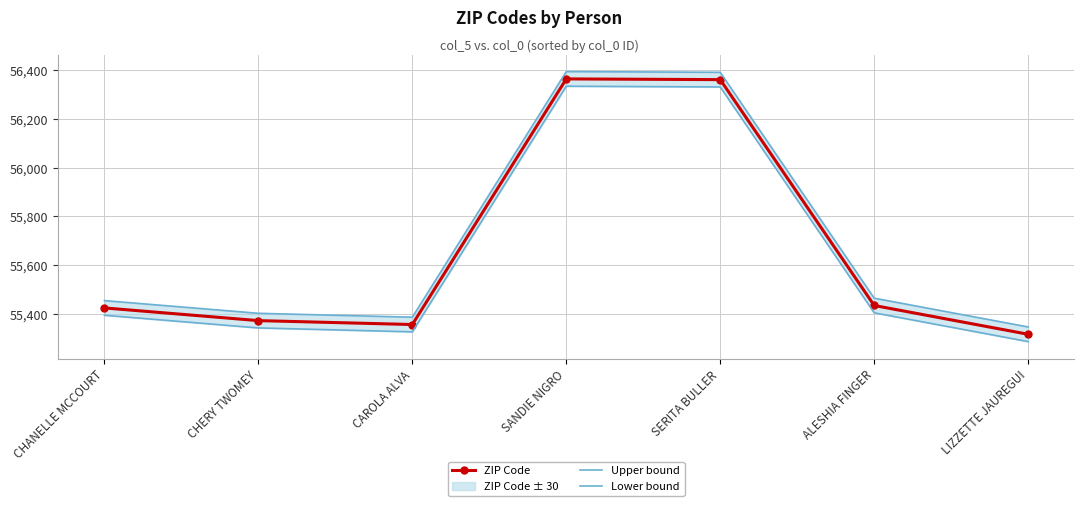

Which has a higher value, LIZZETTE JAUREGUI or CHERY TWOMEY?

CHERY TWOMEY